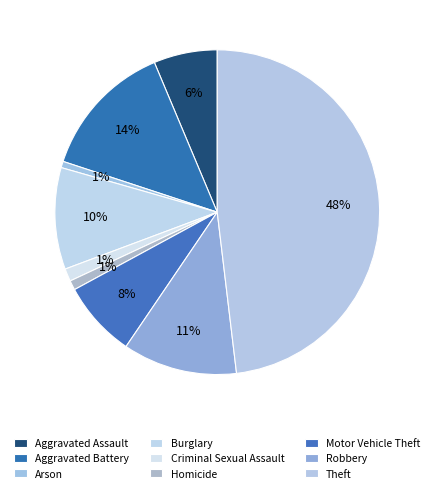

Do Theft and Aggravated Assault together represent more than half of the pie?

Yes